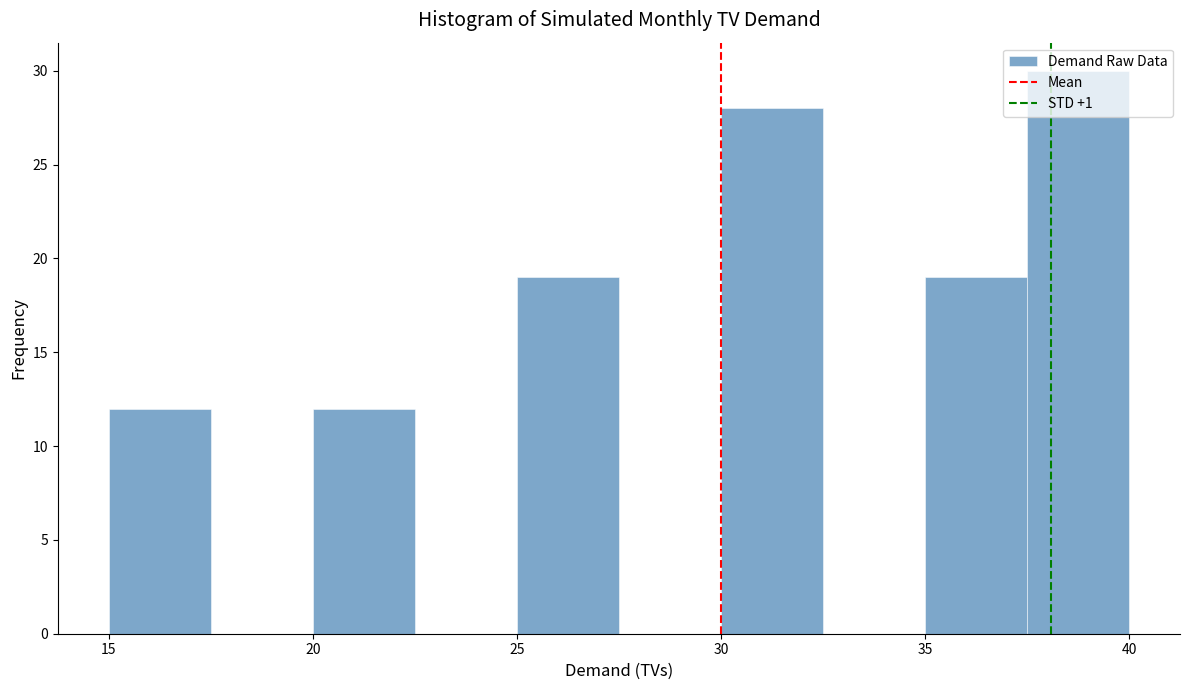

Reading left to right, transcribe this chart: for each bar, give the range it covers on the x-axis and its height. The values are not printed on the chart, so give them approximately, as read against the axis.

15.0 to 17.5: 12
17.5 to 20.0: 0
20.0 to 22.5: 12
22.5 to 25.0: 0
25.0 to 27.5: 19
27.5 to 30.0: 0
30.0 to 32.5: 28
32.5 to 35.0: 0
35.0 to 37.5: 19
37.5 to 40.0: 30